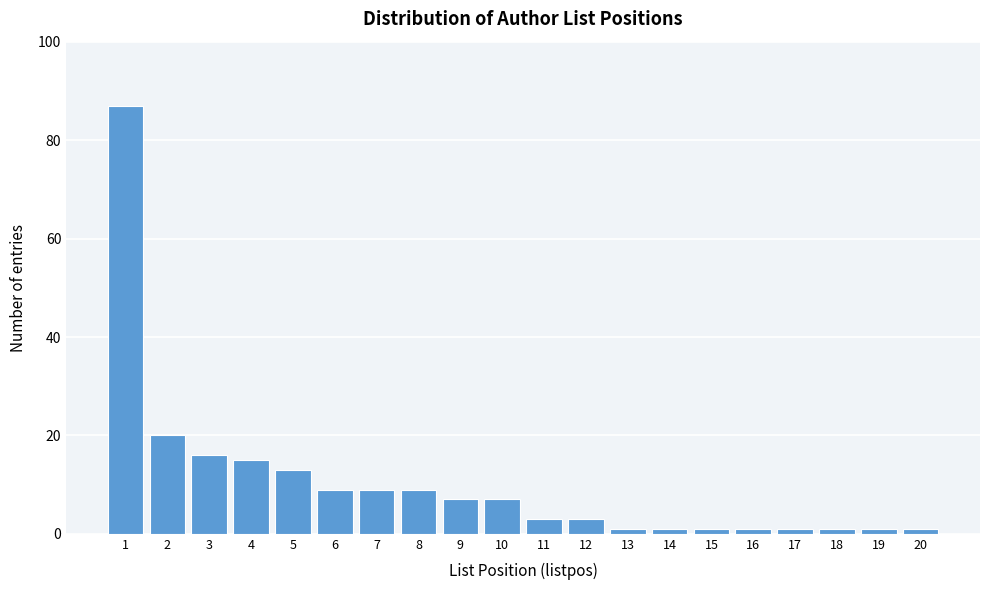

Reading left to right, list all the values displayed in this chart.

1=87	2=20	3=16	4=15	5=13	6=9	7=9	8=9	9=7	10=7	11=3	12=3	13=1	14=1	15=1	16=1	17=1	18=1	19=1	20=1